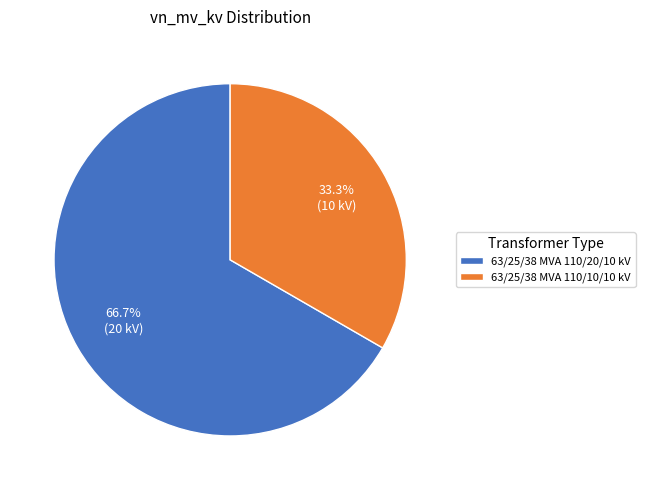

Between 63/25/38 MVA 110/20/10 kV and 63/25/38 MVA 110/10/10 kV, which is larger?

63/25/38 MVA 110/20/10 kV